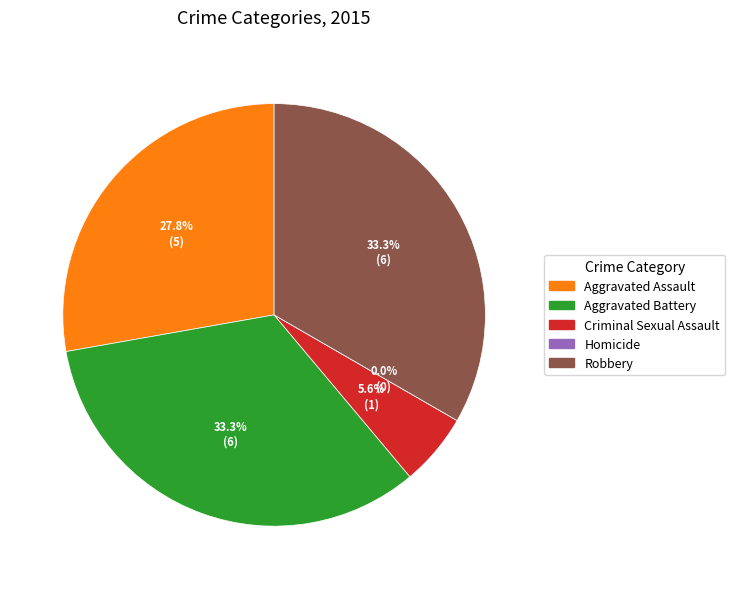

Which category has the smallest portion of the pie?

Homicide